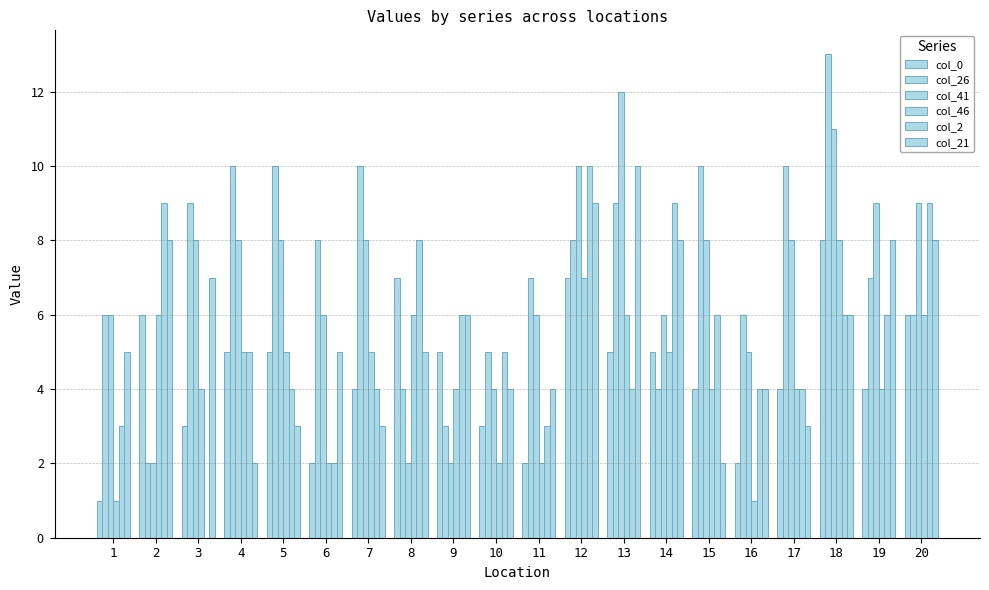

The col_21 series shows 7 at 1. True or false?

False